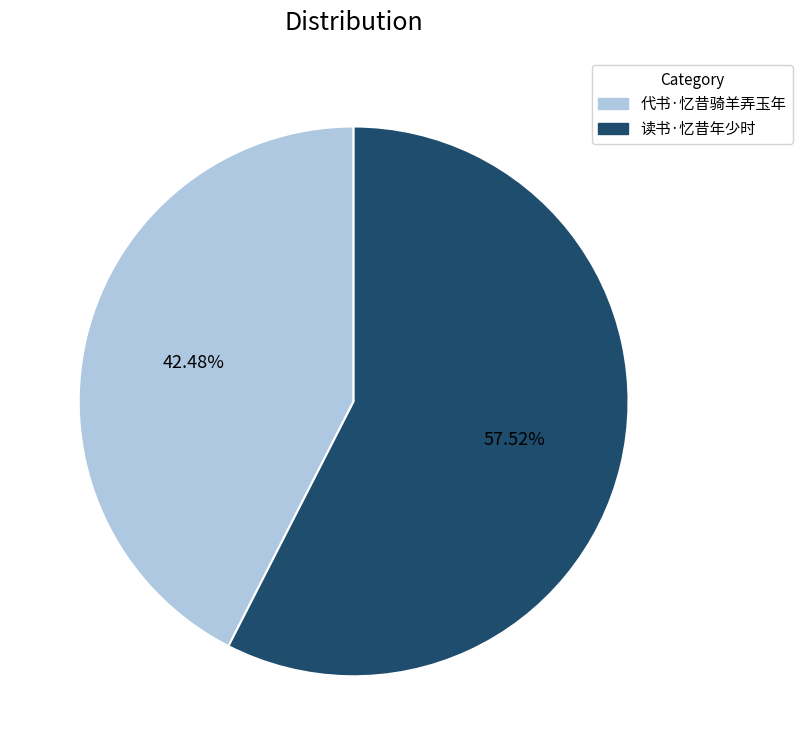

What portion of the pie excludes 读书·忆昔年少时?

42.5%